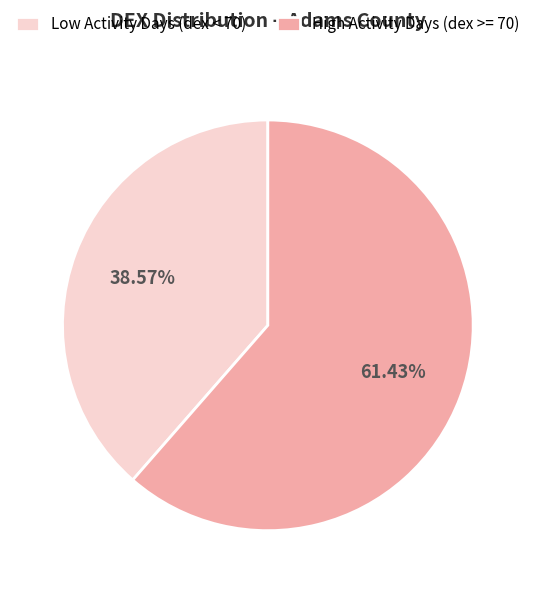

Rank the categories by value from highest to lowest.

High Activity Days (dex >= 70), Low Activity Days (dex < 70)